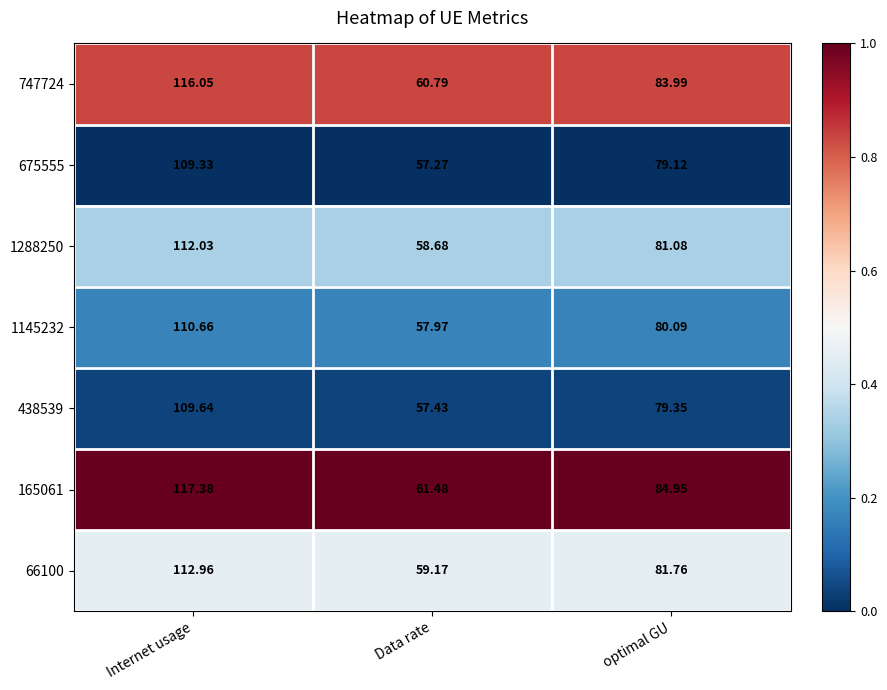

List the labels in order of 165061 value, smallest first.

Data rate, optimal GU, Internet usage